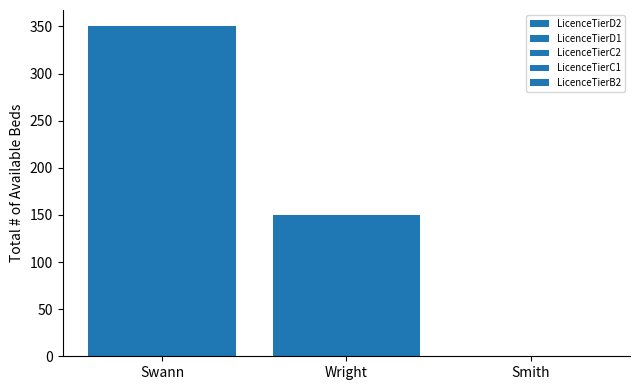

What is the highest value of the LicenceTierD2 series?

50